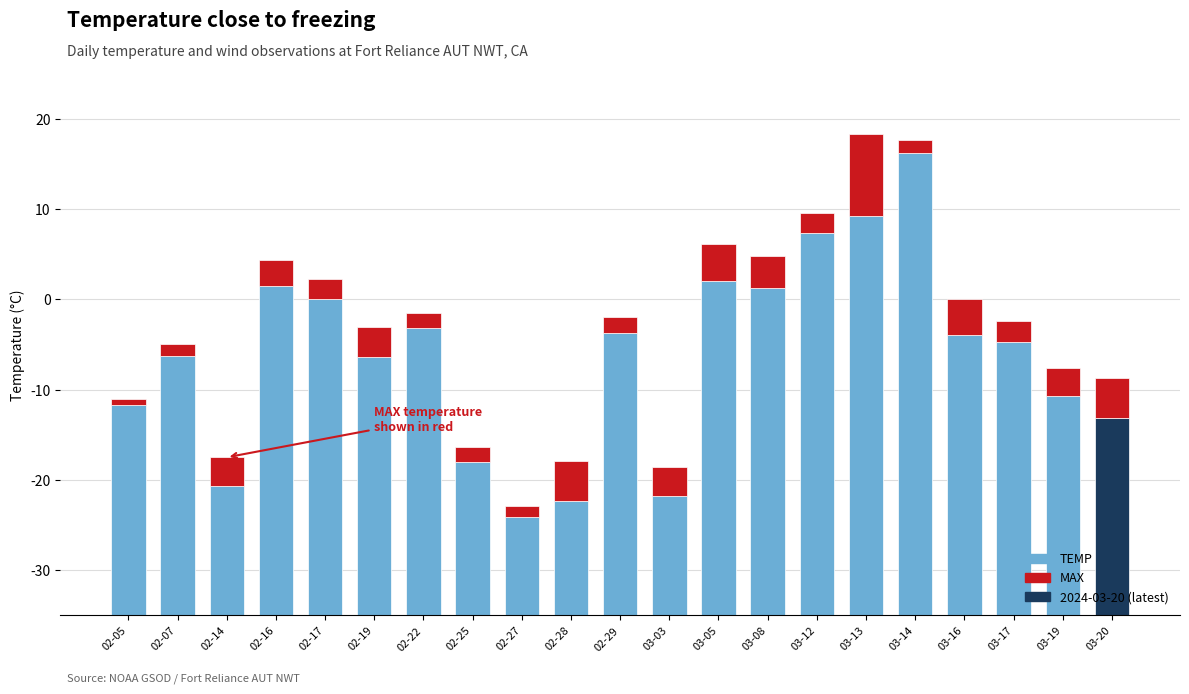

Are the bars grouped side by side (vs. stacked)?

No